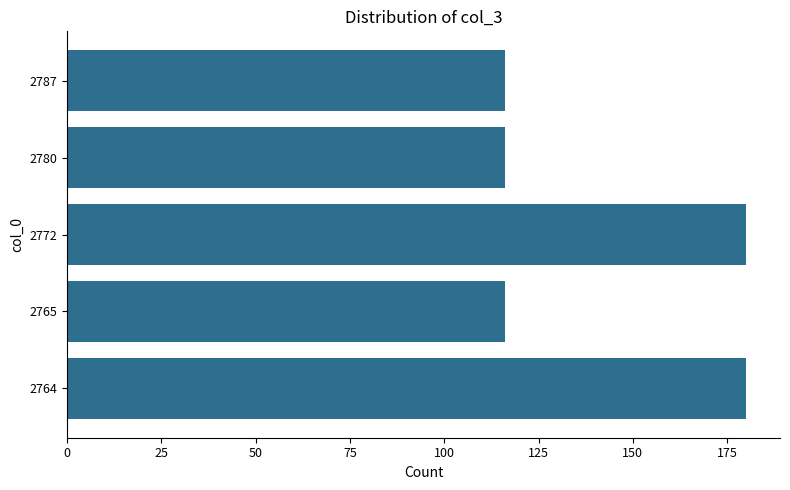

The chart shows a value of 30 at 2780. True or false?

False